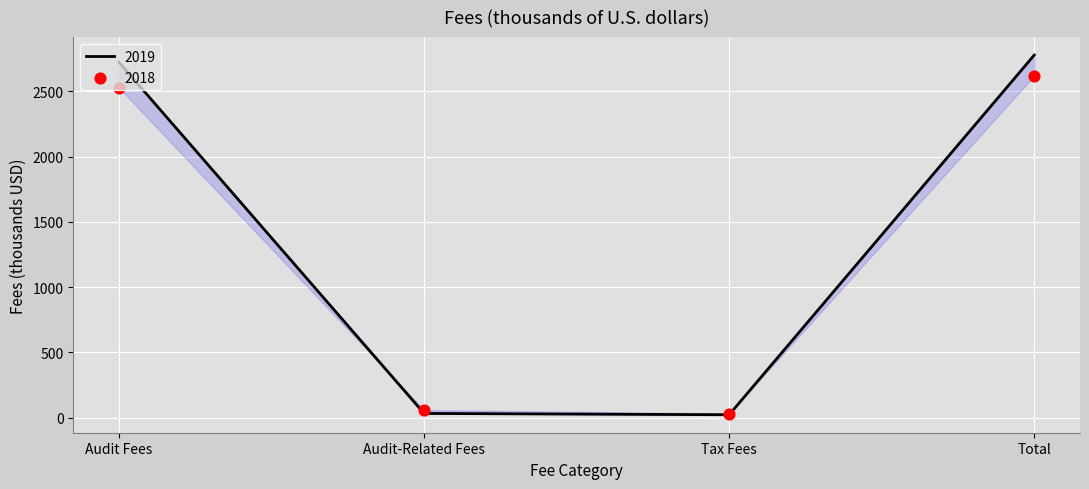

Which series reaches the minimum Y coordinate?

2019